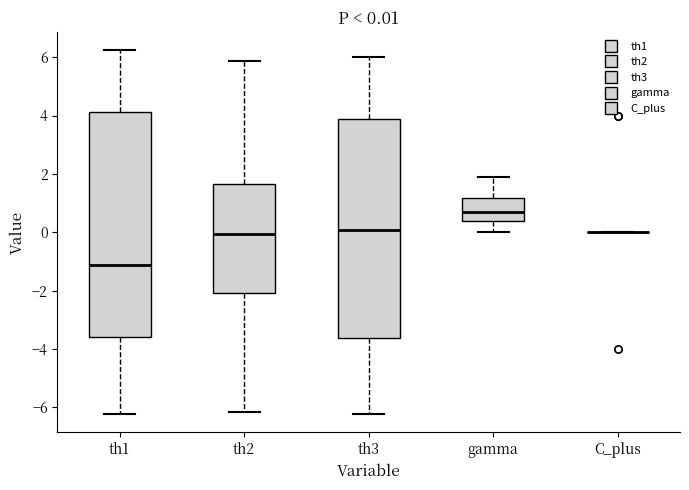

Comparing the boxes themselves (not the whiskers), which one is the tallest?

th1